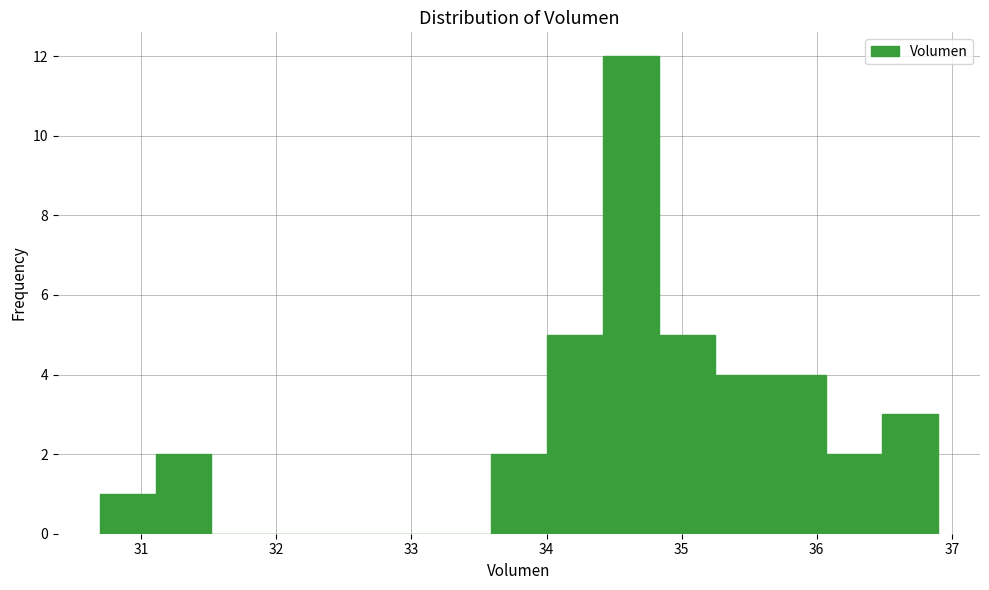

Reading left to right, transcribe this chart: for each bar, give the range it covers on the x-axis and its height. Neither the bar edges nor the heights are printed on the chart, so give them approximately, as read against the axes.

30.7 to 31.1: 1
31.1 to 31.5: 2
31.5 to 31.9: 0
31.9 to 32.3: 0
32.3 to 32.8: 0
32.8 to 33.2: 0
33.2 to 33.6: 0
33.6 to 34.0: 2
34.0 to 34.4: 5
34.4 to 34.8: 12
34.8 to 35.2: 5
35.2 to 35.7: 4
35.7 to 36.1: 4
36.1 to 36.5: 2
36.5 to 36.9: 3